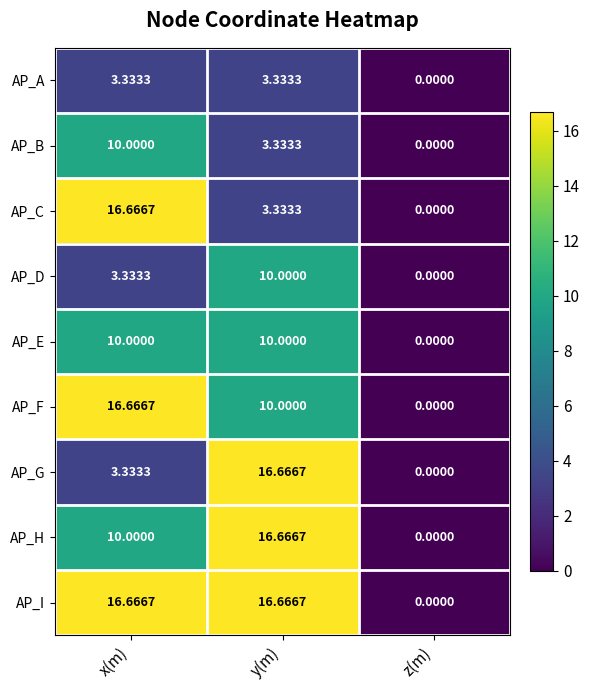

Which series has the largest total across all categories?

AP_I